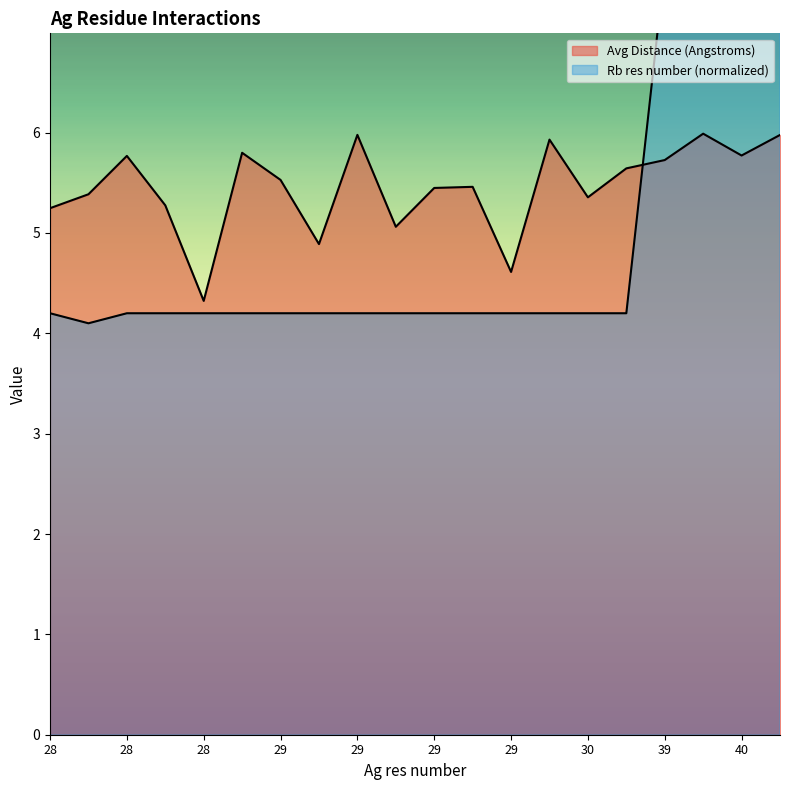

How many times do Rb res number (normalized) and Avg Distance (Angstroms) cross each other?

1